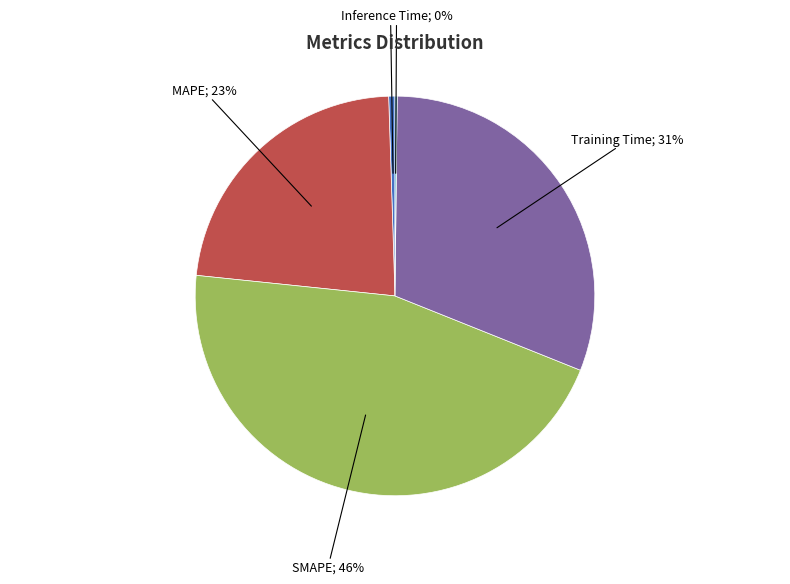

To the nearest percent, what is the average slice percentage?

20%